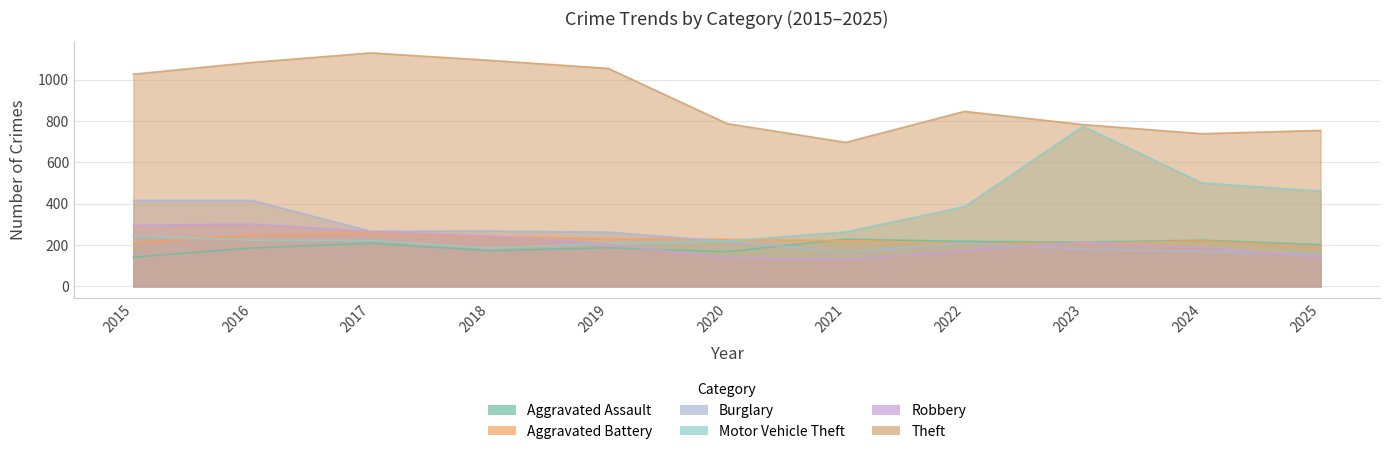

What is the difference between the maximum and minimum values in the Robbery series?

172